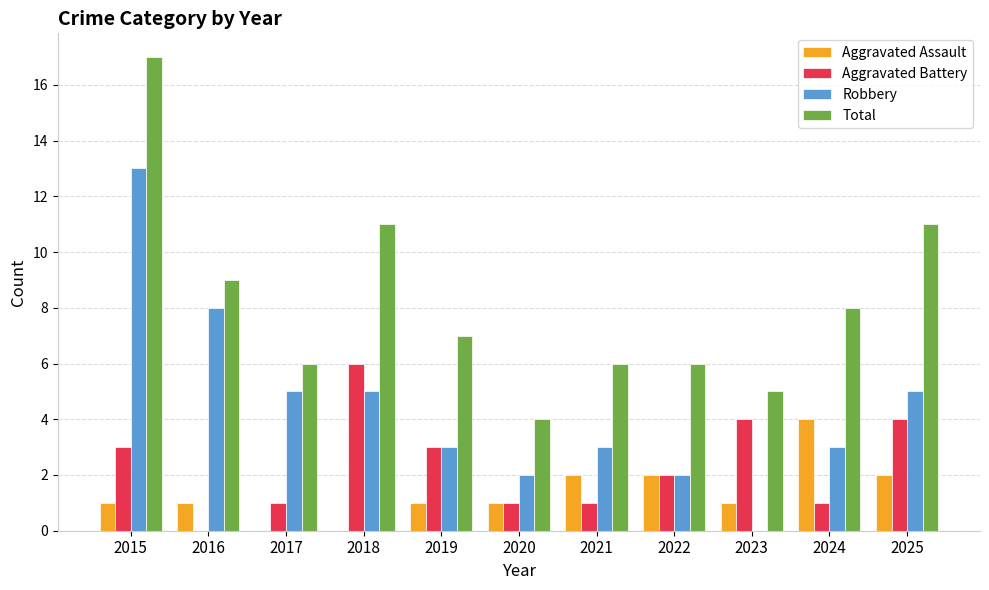

Is the value of Aggravated Battery at 2018 greater than the value of Robbery at 2024?

Yes